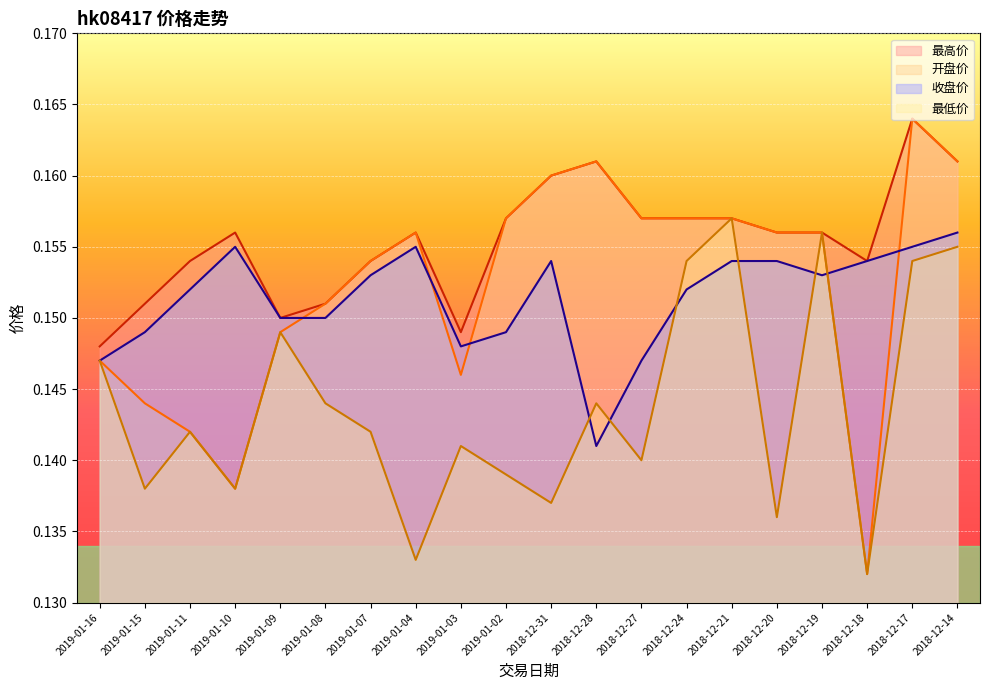

List the labels in order of 最高价 value, largest first.

2018-12-17, 2018-12-28, 2018-12-14, 2018-12-31, 2019-01-02, 2018-12-27, 2018-12-24, 2018-12-21, 2019-01-10, 2019-01-04, 2018-12-20, 2018-12-19, 2019-01-11, 2019-01-07, 2018-12-18, 2019-01-15, 2019-01-08, 2019-01-09, 2019-01-03, 2019-01-16